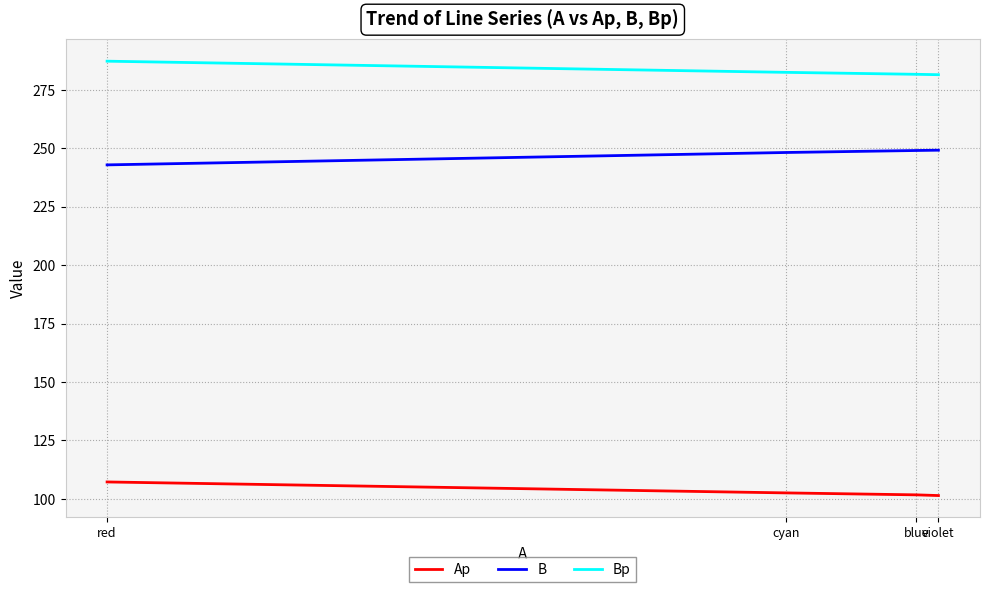

Which series has the largest total across all categories?

Bp